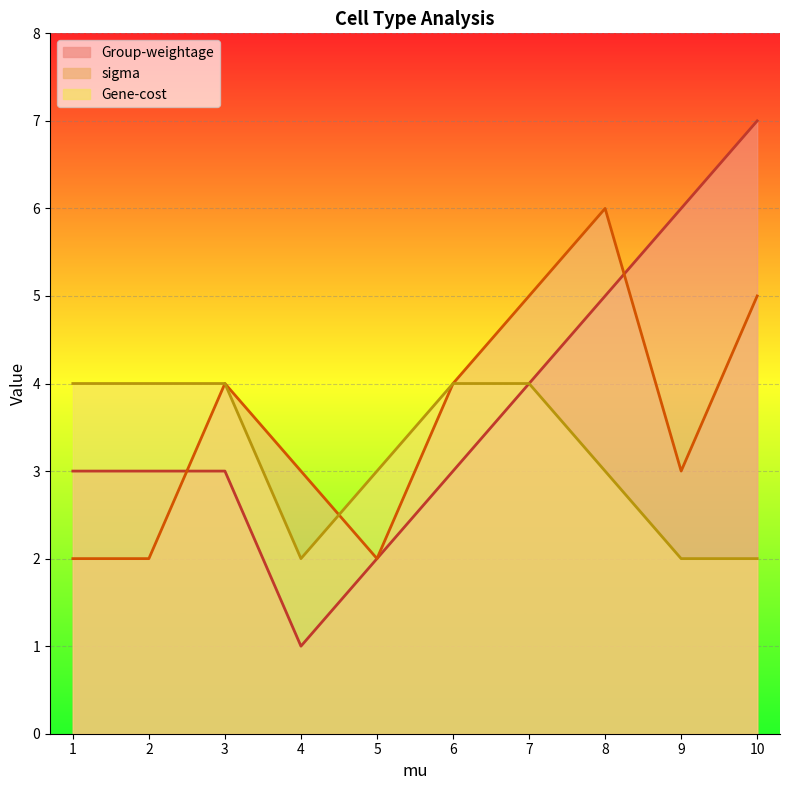

Does the chart display data point markers on the line(s)?

No